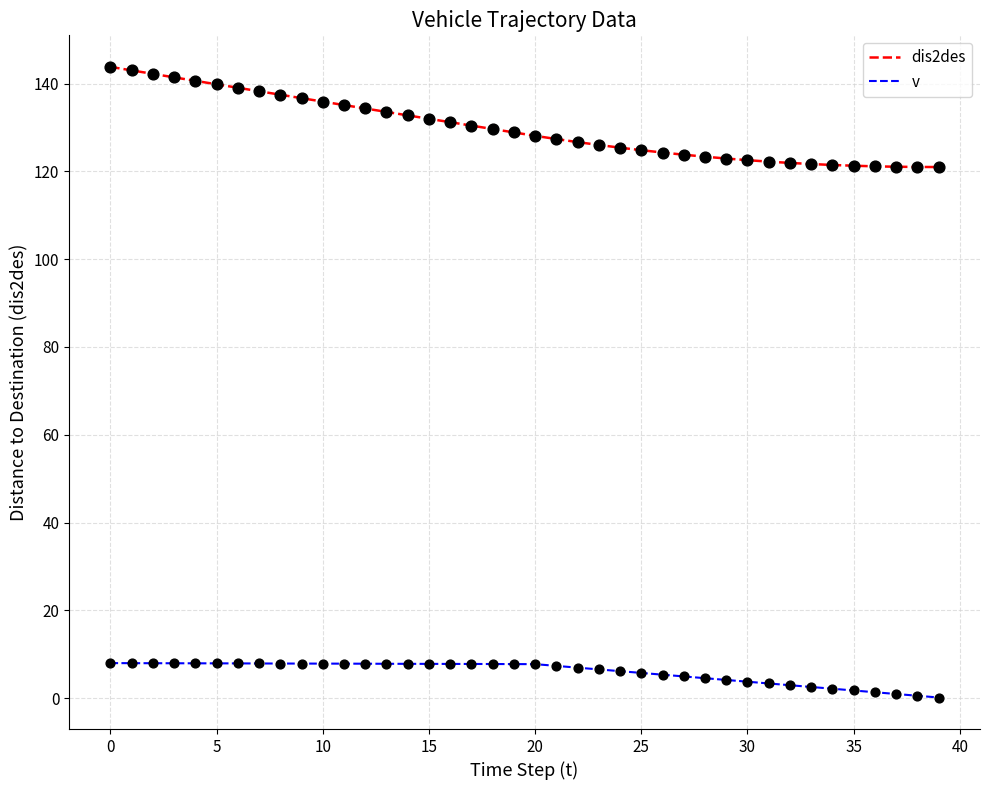

True or false: v and dis2des cross at least once.

False